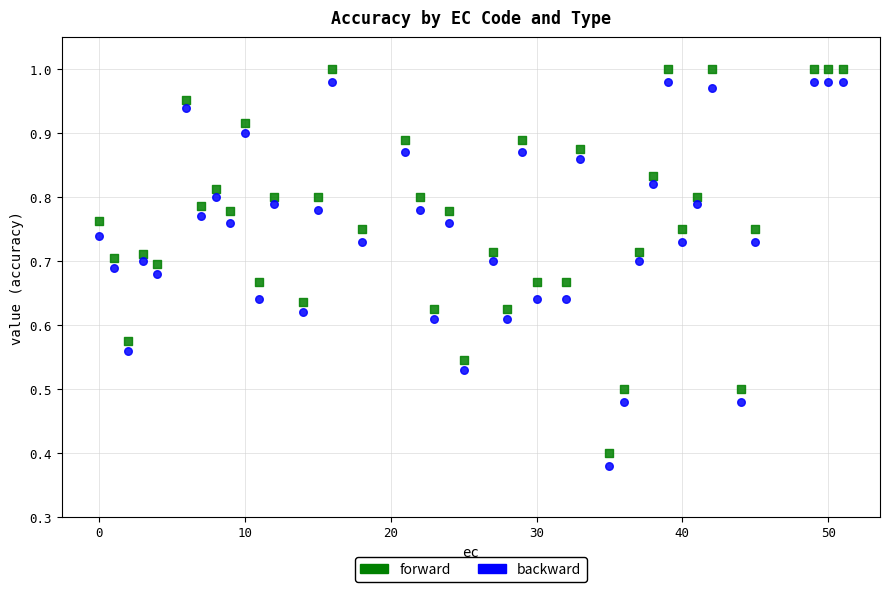

Across all data points, what is the range of X values (max minus min)?

51.0